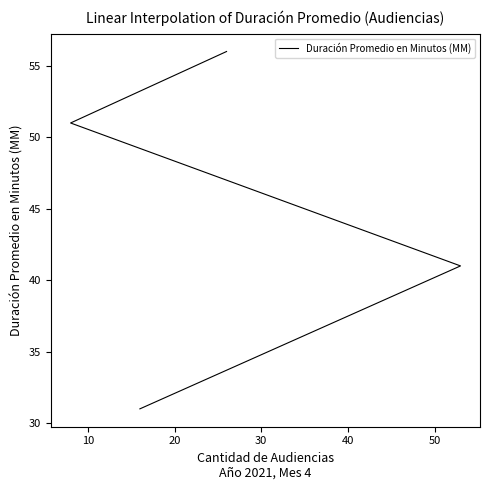

Count the number of data series in this chart.

1